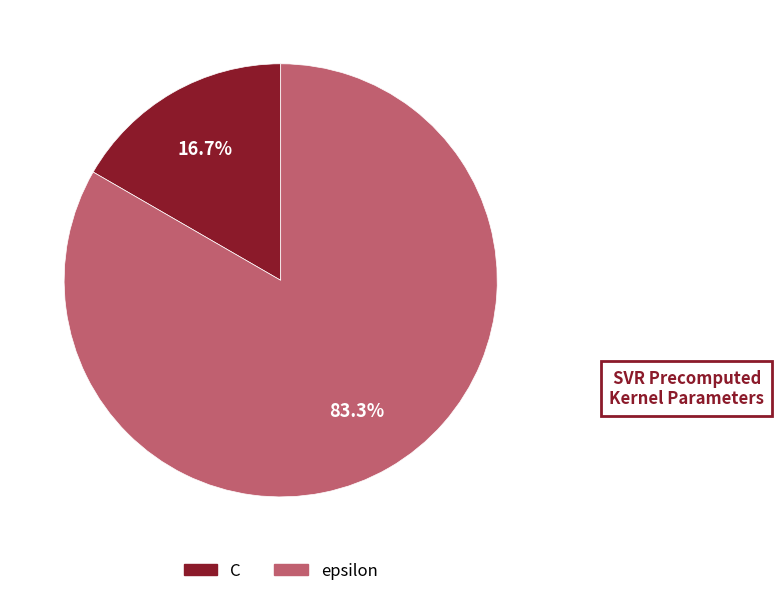

What is the largest slice in the pie chart?

epsilon